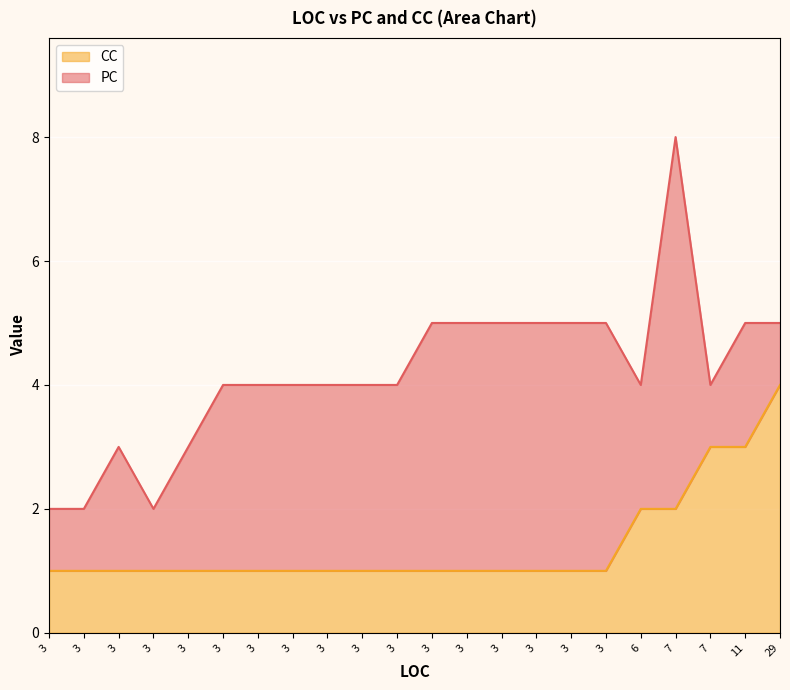

How many series are shown in this chart?

2